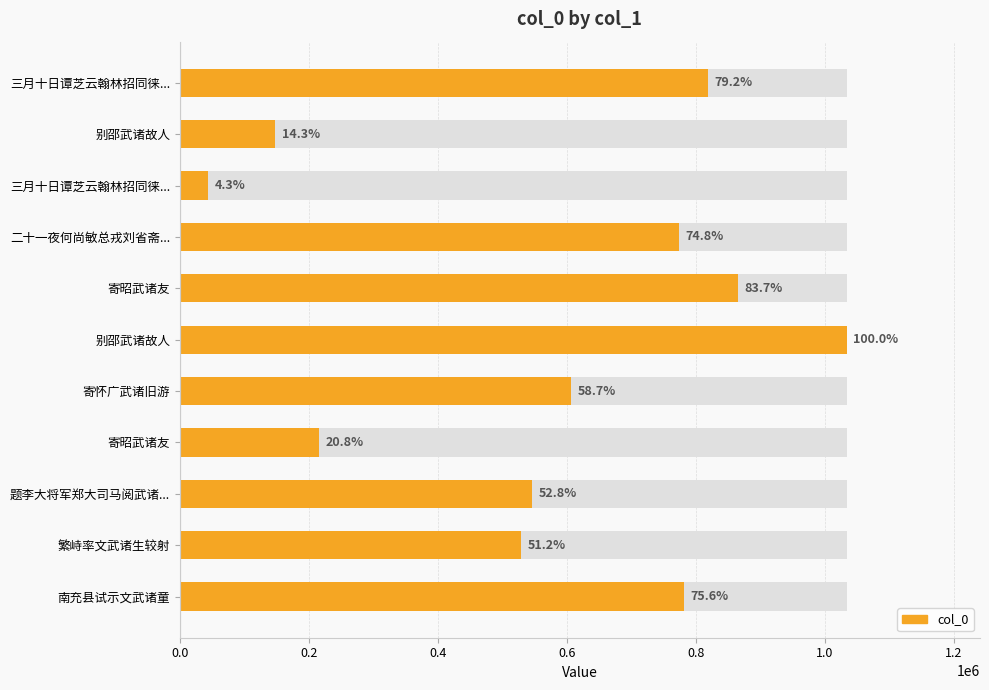

What is the greatest value displayed?

1033470